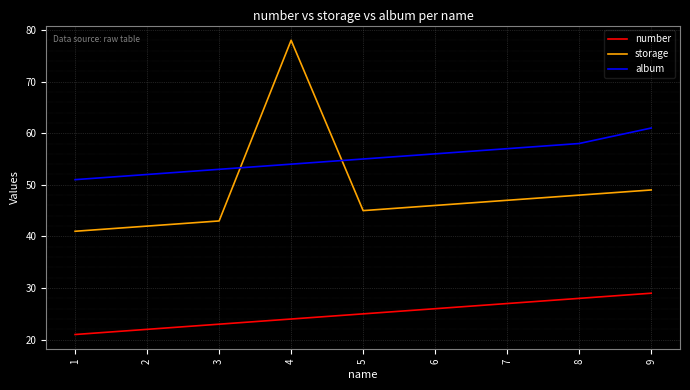

Reading right to left, transcribe all the data shown in this chart.

number: 29	28	27	26	25	24	23	22	21
storage: 49	48	47	46	45	78	43	42	41
album: 61	58	57	56	55	54	53	52	51